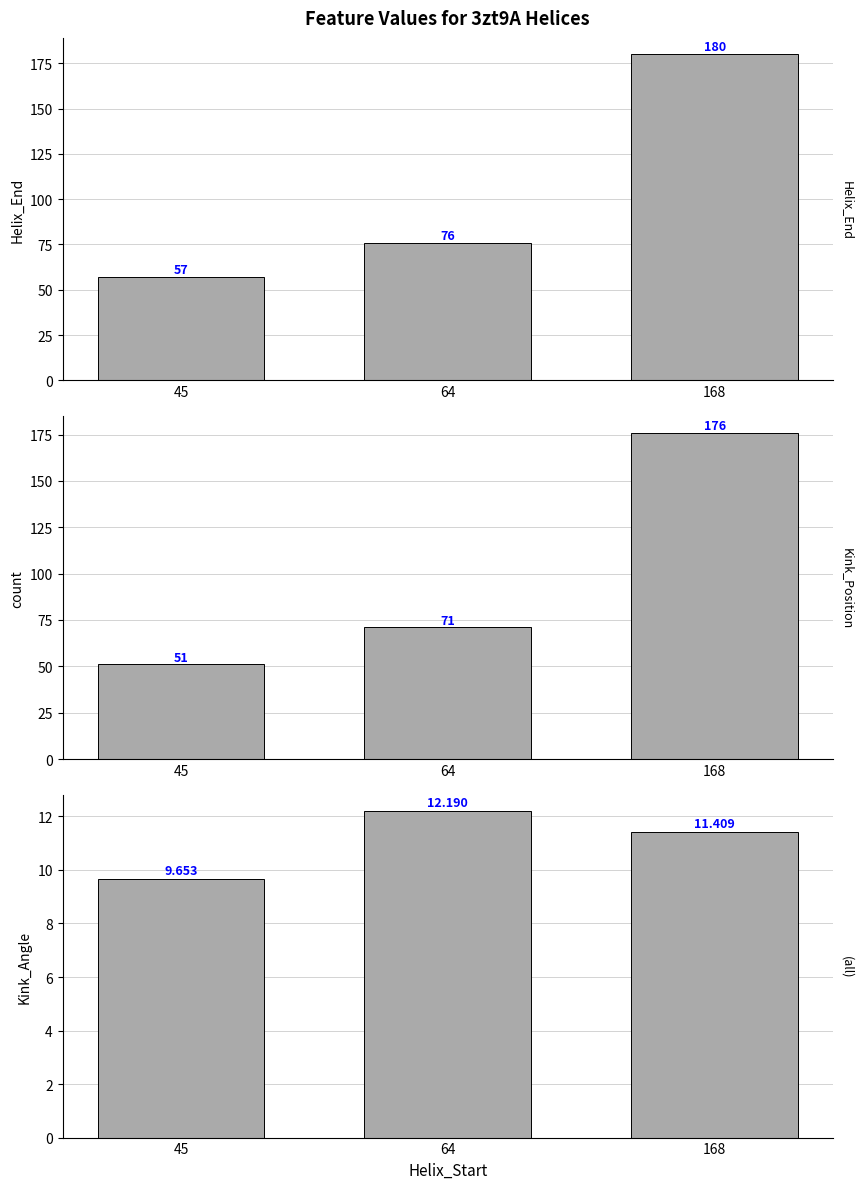

Between 64 and 168, which is larger?

168